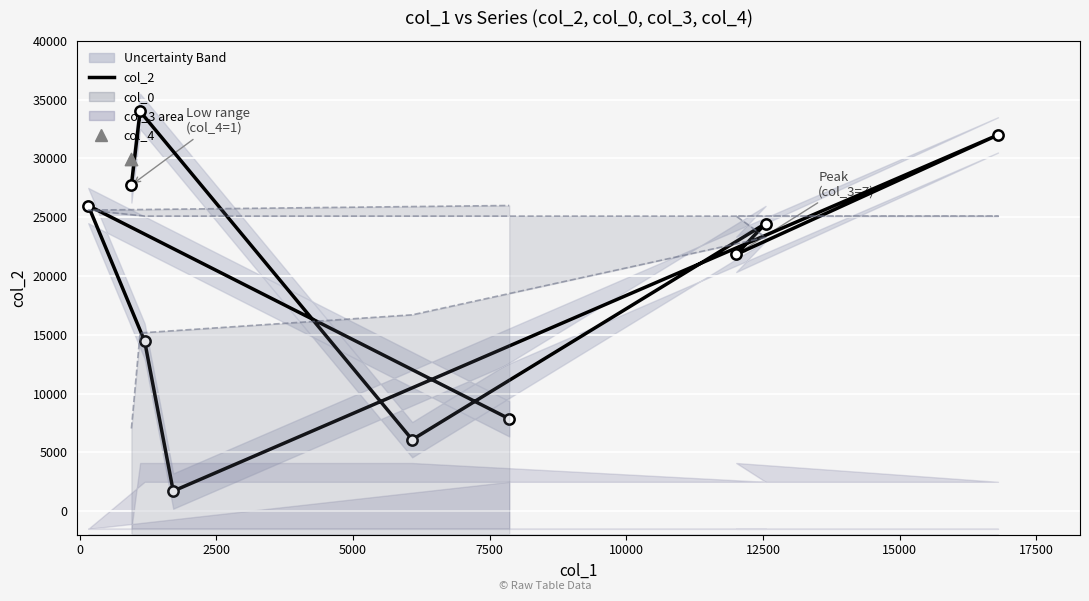

Which series has the widest spread of Y values?

col_2